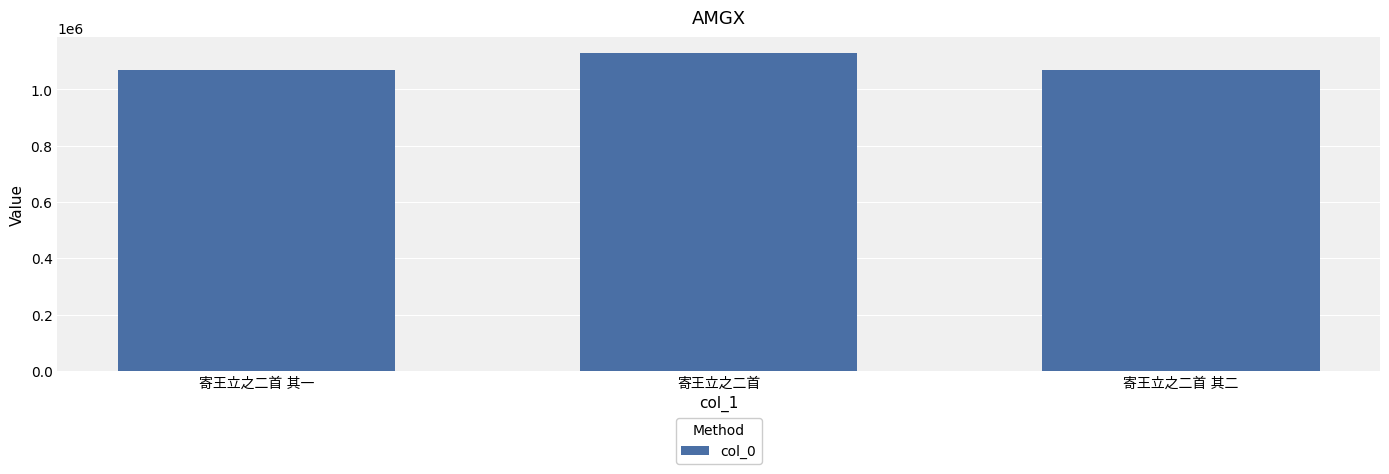

What is the value of the 3rd bar from the left?

1067477